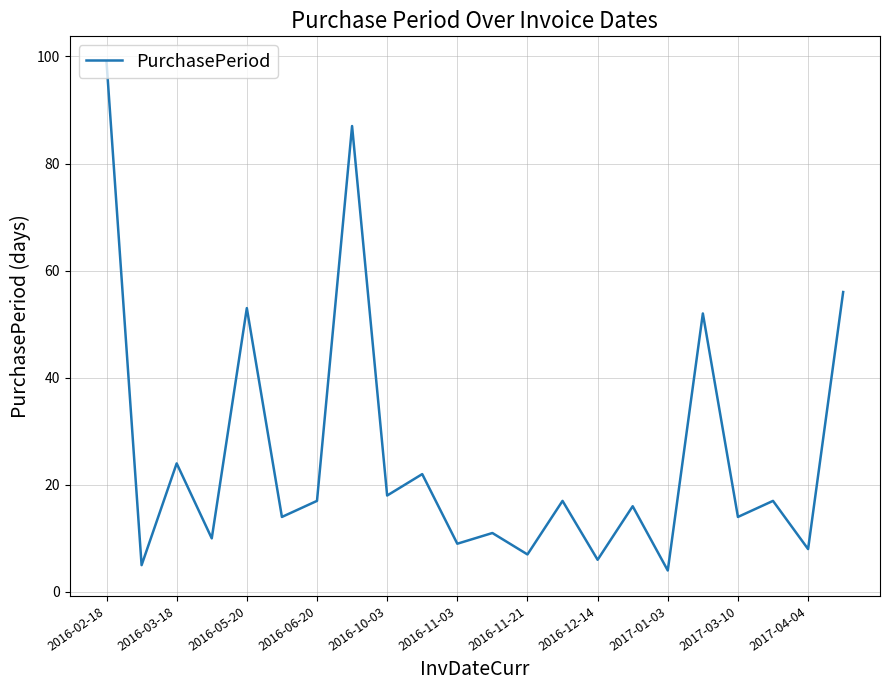

Reading left to right, extract all data points from this chart.

99	5	24	10	53	14	17	87	18	22	9	11	7	17	6	16	4	52	14	17	8	56